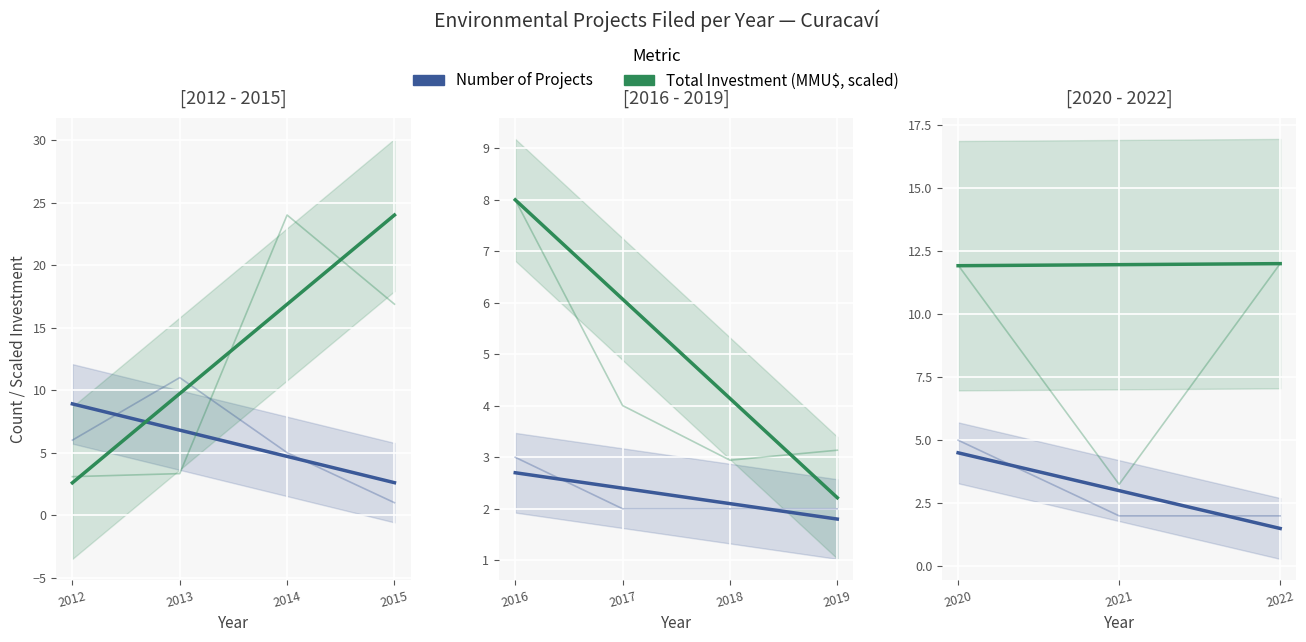

What are all the series names shown in the legend?

Number of Projects, Total Investment (MMU$)